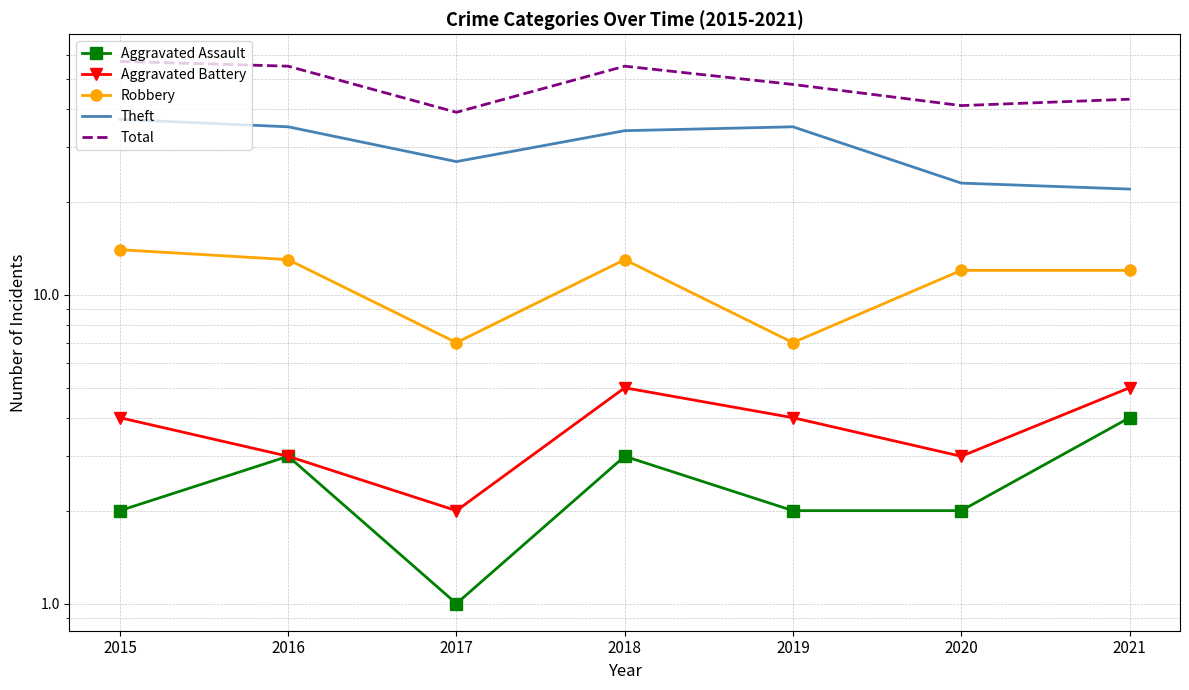

The value of Total at 2018 is 98. True or false?

False